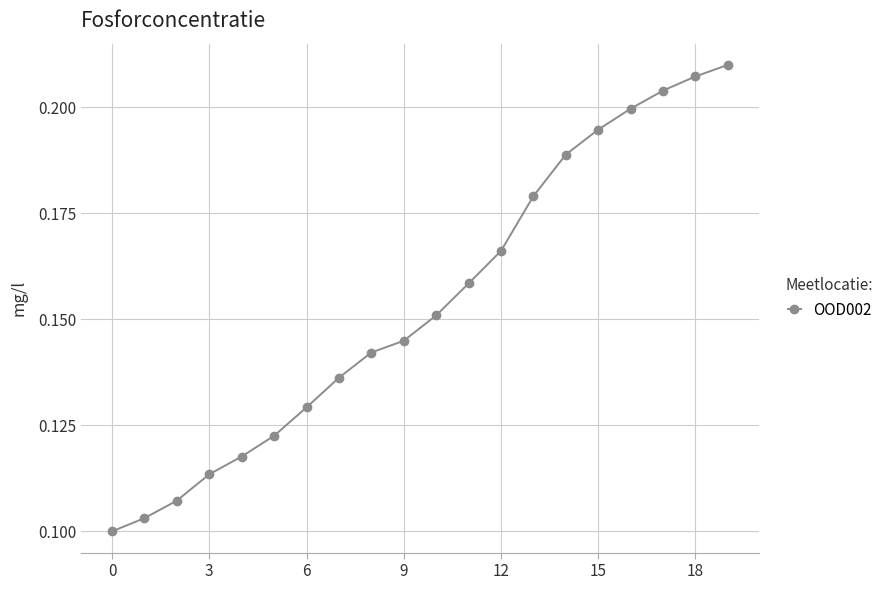

True or false: there are more than 1 points higher than both neighbors.

False